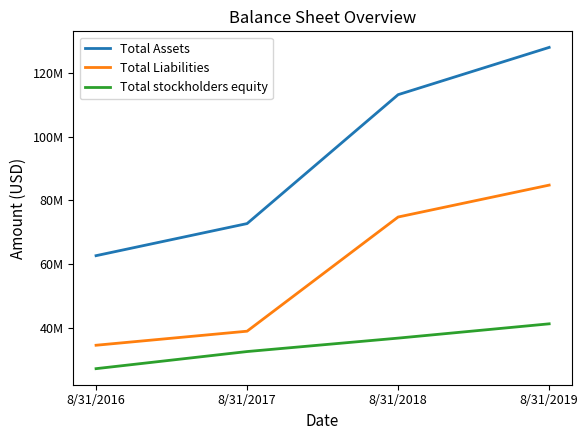

What are all the series names shown in the legend?

Total Assets, Total Liabilities, Total stockholders equity